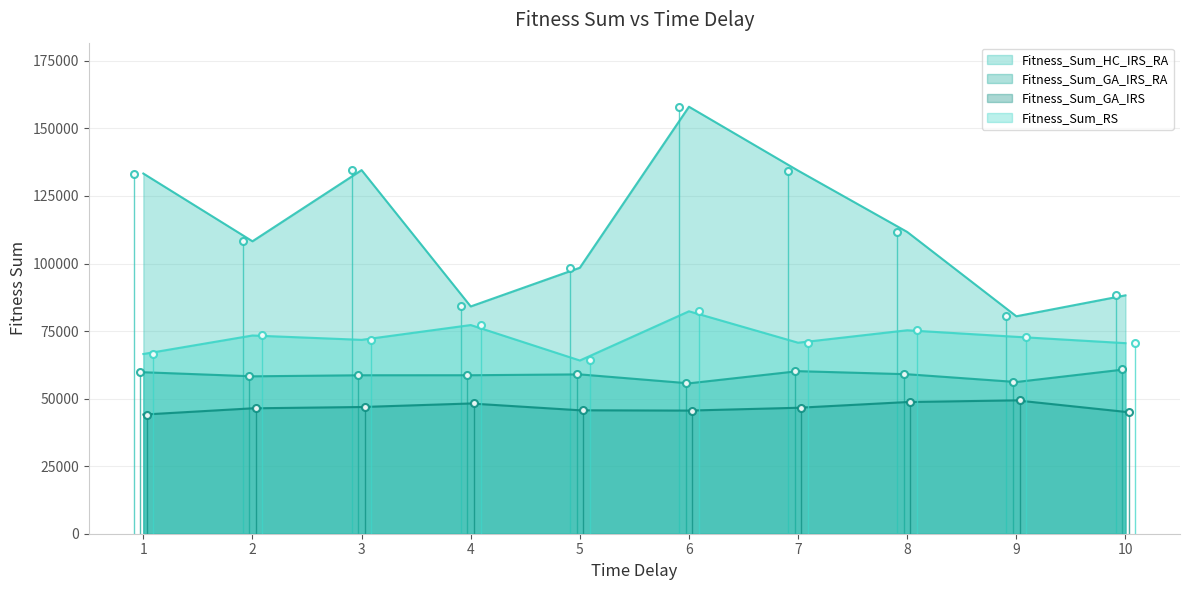

What is the value of the Fitness_Sum_HC_IRS_RA point at the 9th from the left?

80477.0